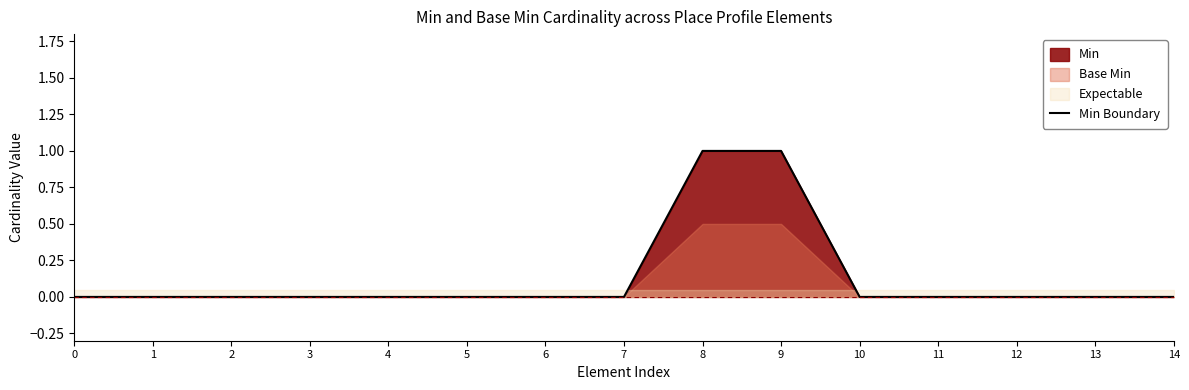

Is it true that the value at 9 is 0?

False